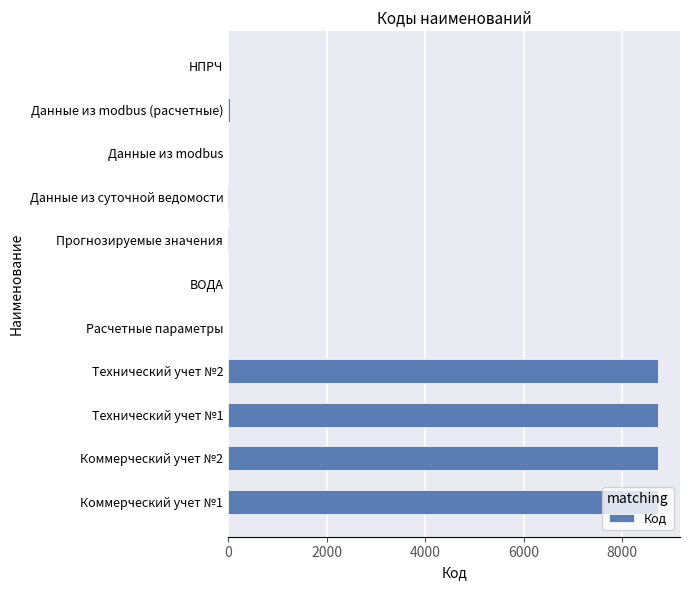

What is the sum of all values?

35010